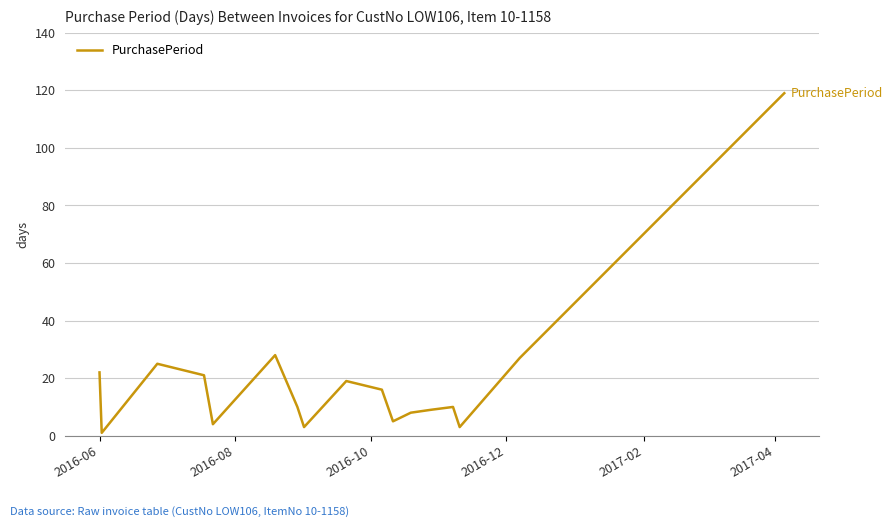

What is the sum of all values?

330